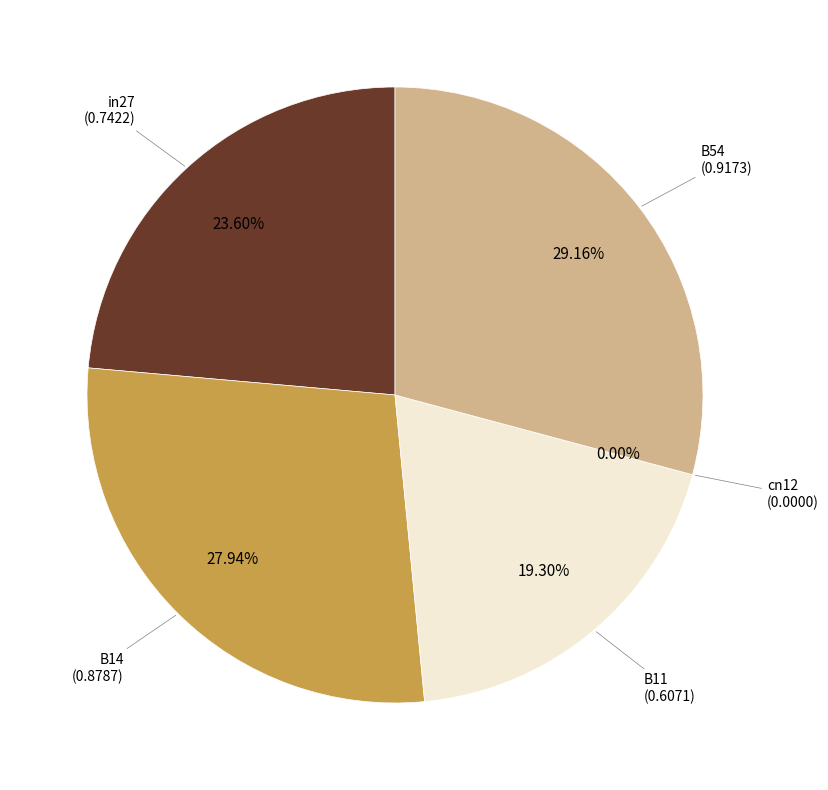

What percentage is the in27 slice, to the nearest percent?

24%